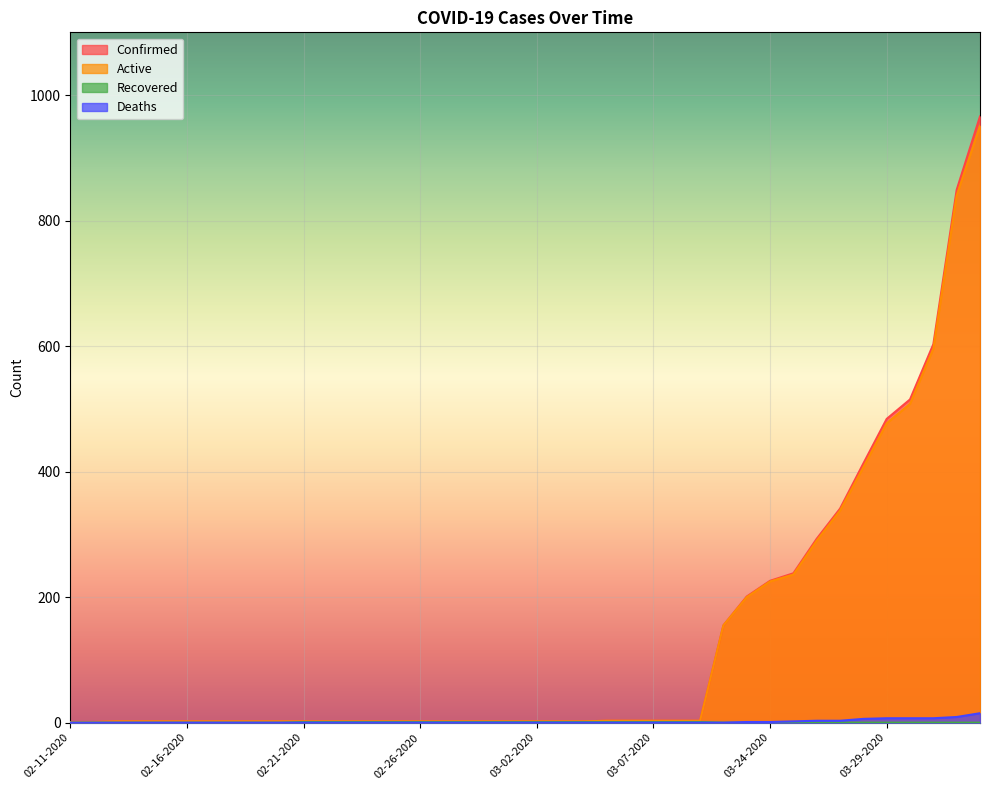

What is the label of the 28th point from the right?

02-23-2020